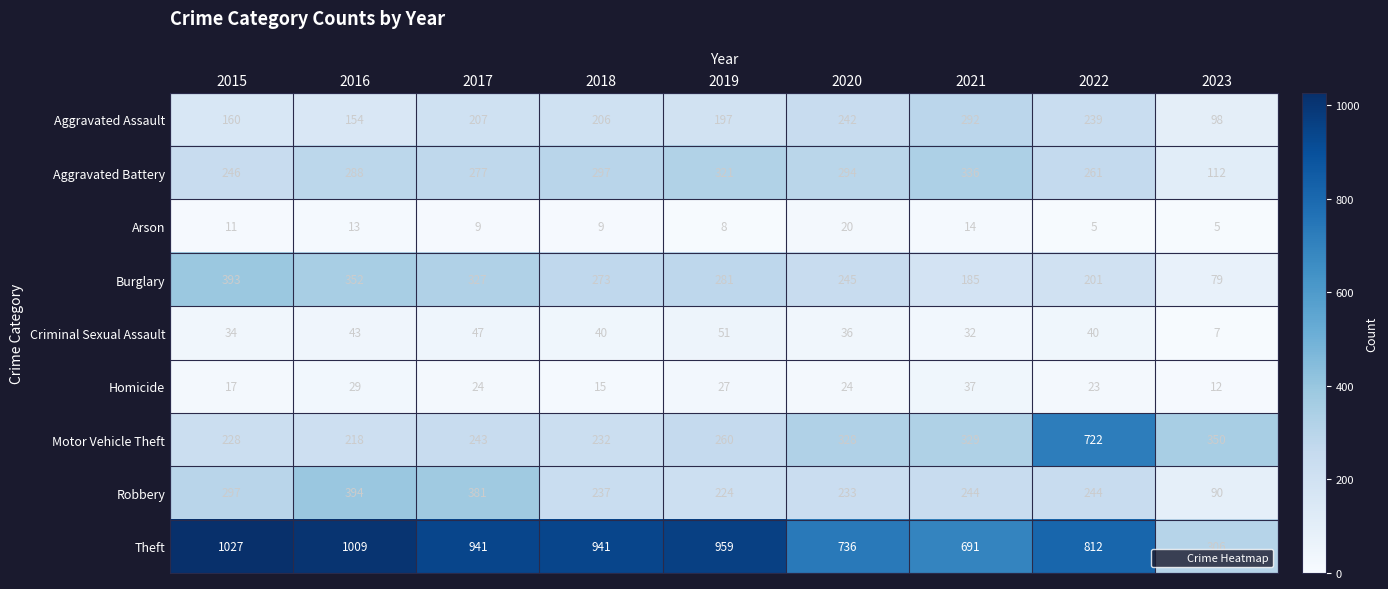

The value of Arson at 2016 is 4. True or false?

False